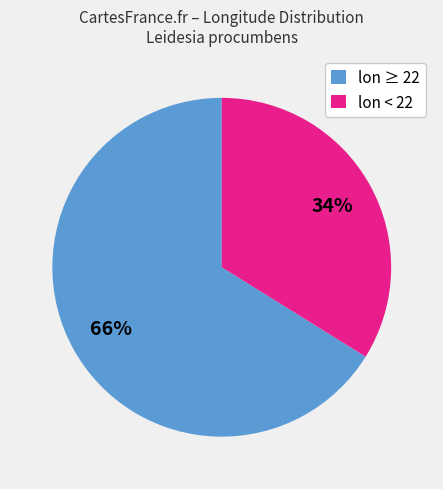

Do lon ≥ 22 and lon < 22 together represent more than half of the pie?

Yes